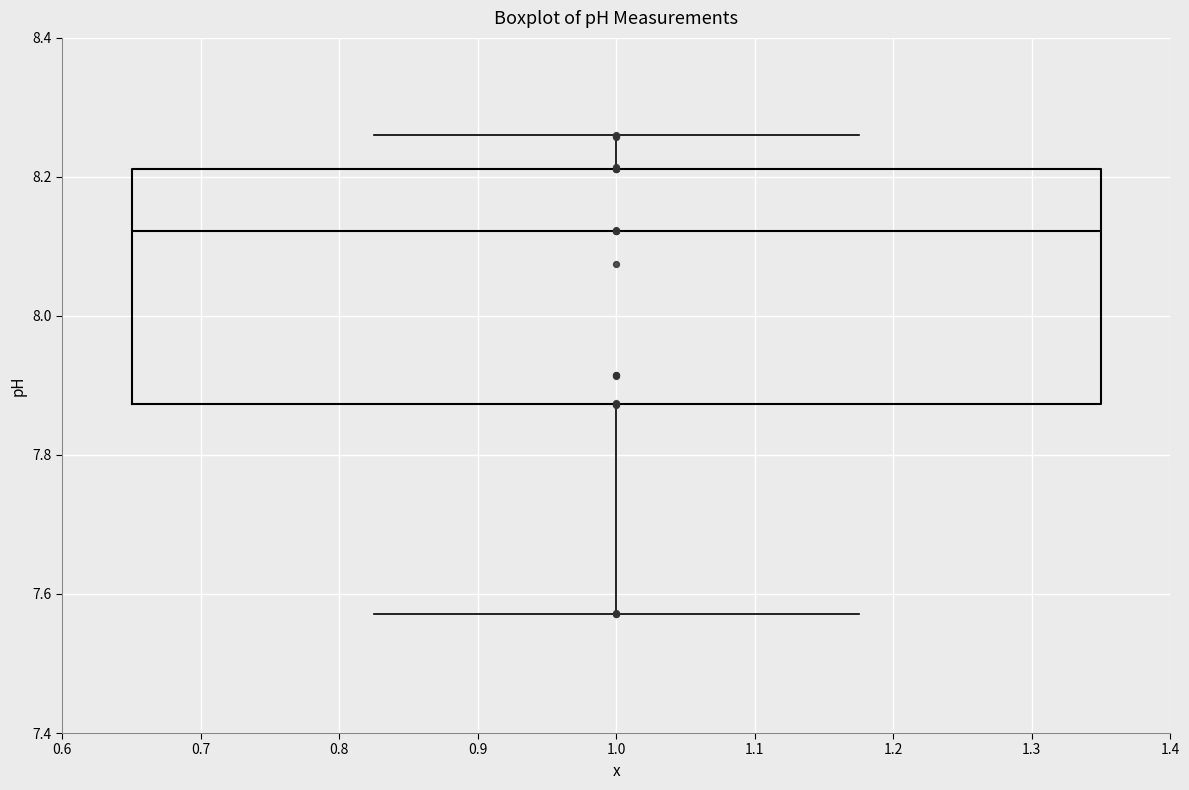

Where is the lower edge of the box at x = 1.0 on the y-axis? The values are not printed on the chart, so give them approximately, as read against the axis.

7.88